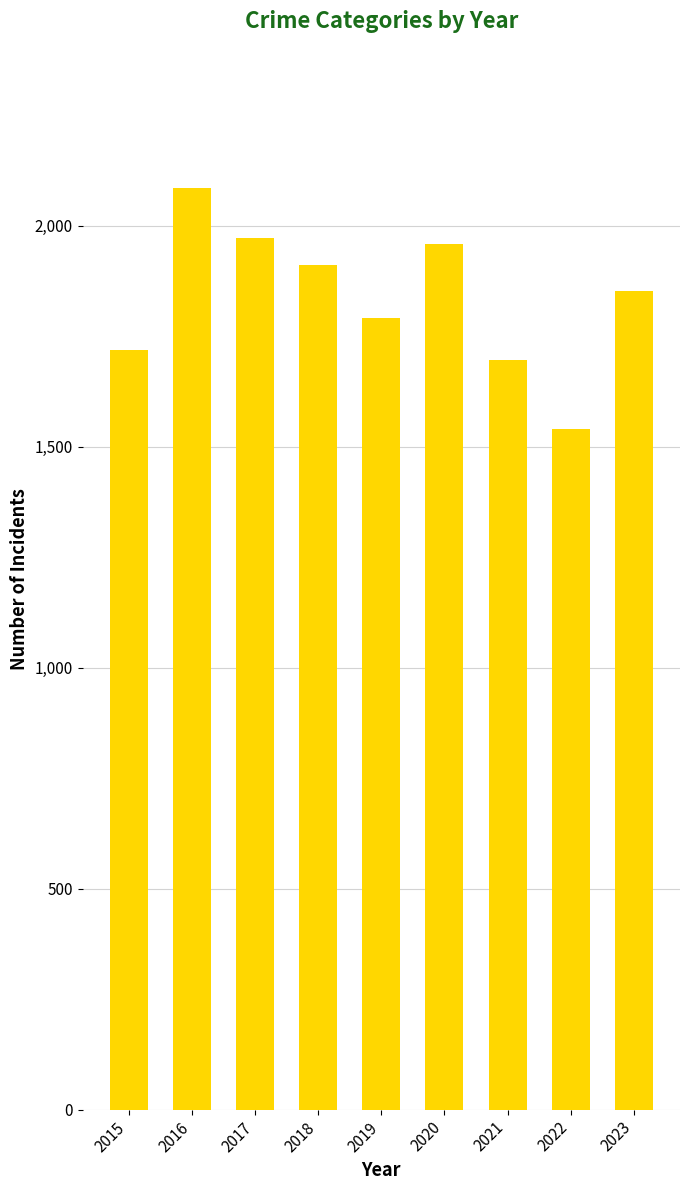

What is the difference between the maximum and second lowest values?

391